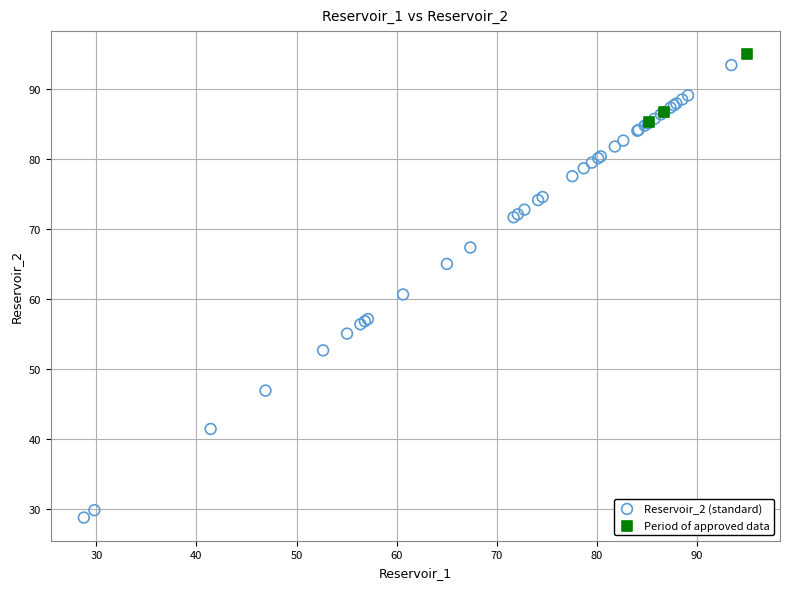

What are all the series names shown in the legend?

Reservoir_2 (standard), Period of approved data